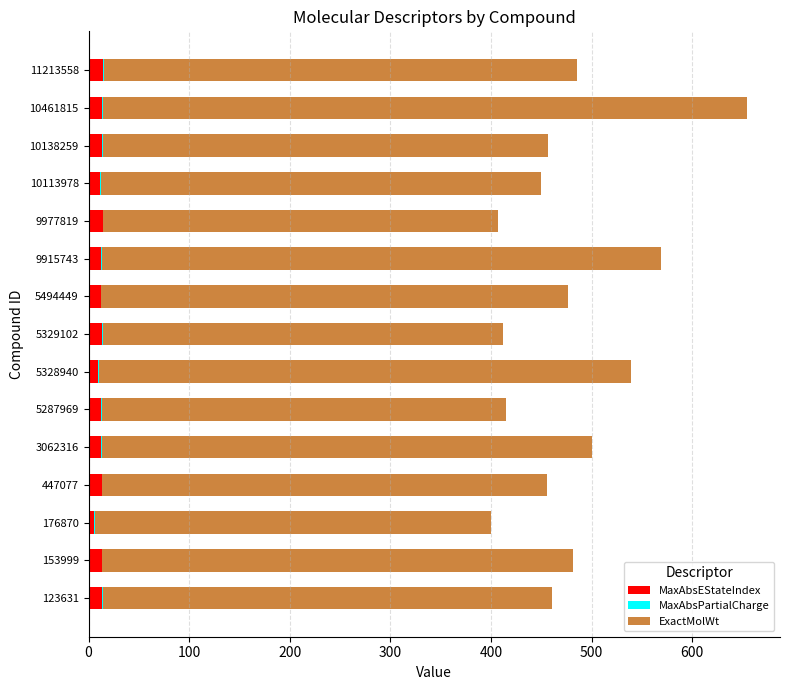

At which category is the sum across all series the highest?

10461815